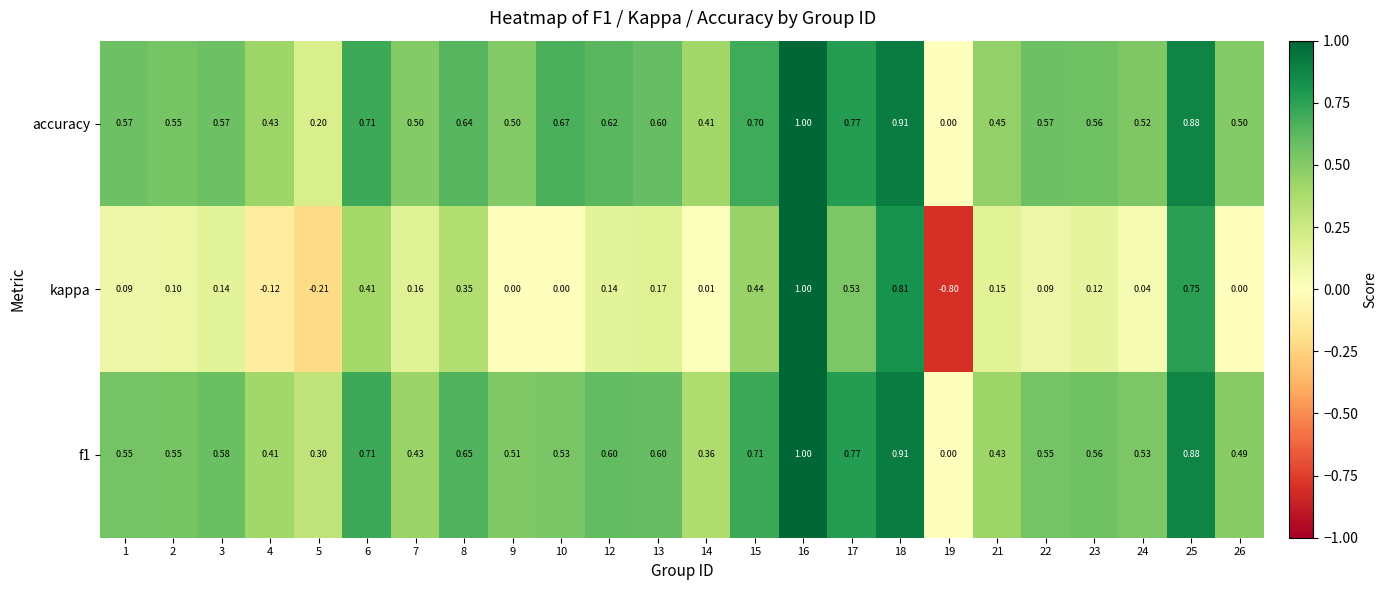

Which series changed the most between 1 and 13?

kappa